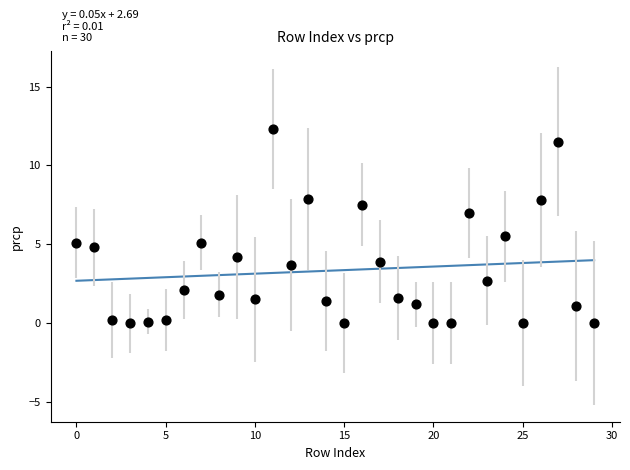

What Y value in the scatter plot is closest to 6?

5.5